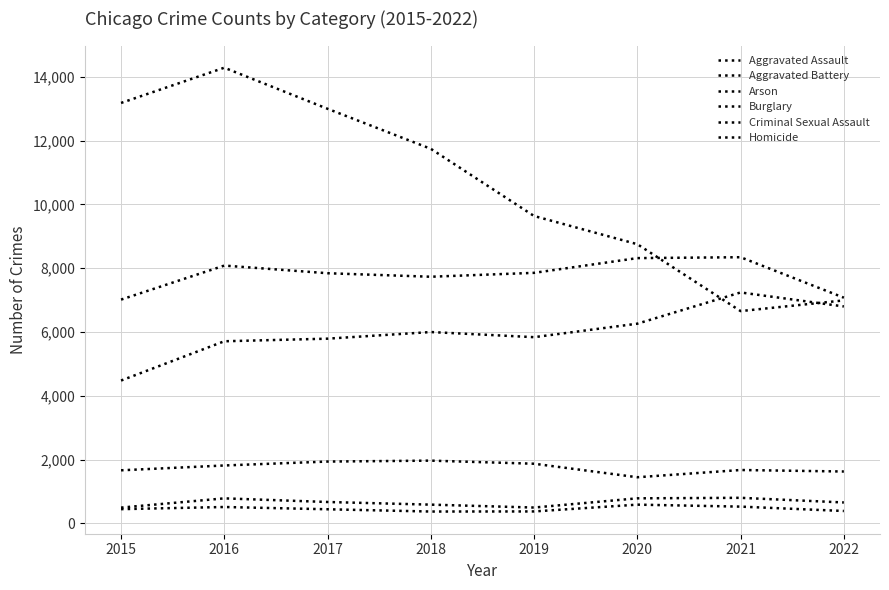

Does the chart have visible grid lines?

Yes